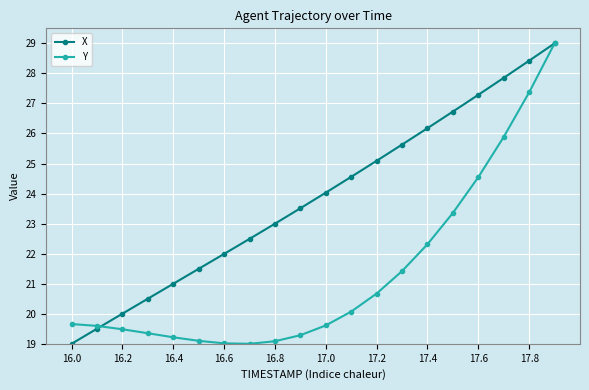

How many series are shown in this chart?

2